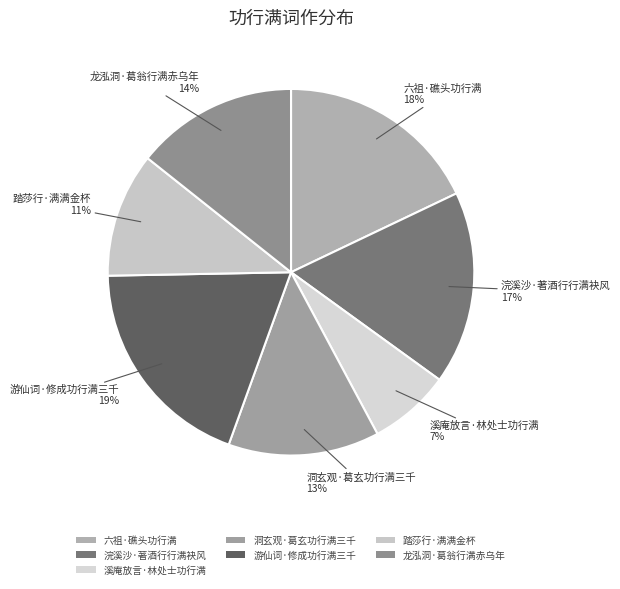

The 浣溪沙·著酒行行满袂风 slice represents 17% of the pie. True or false?

True